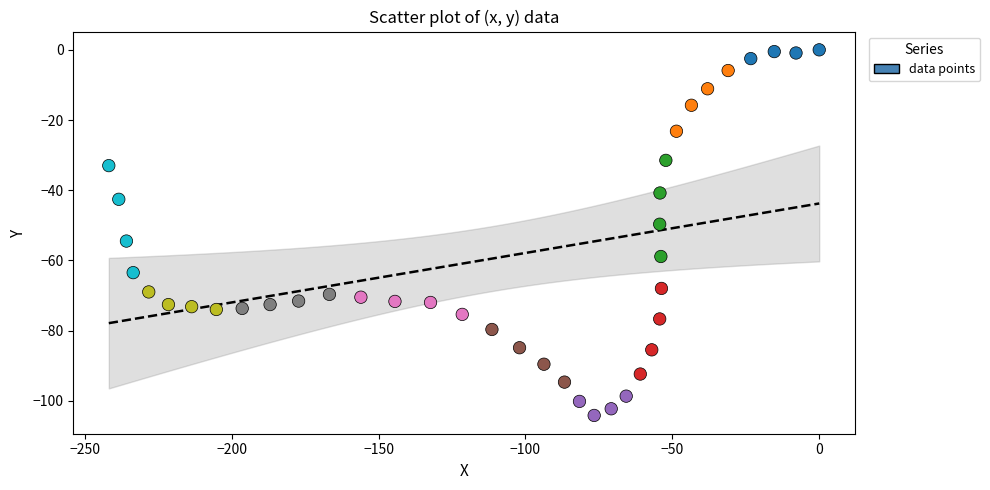

What is the range of X values (max minus min)?

241.8